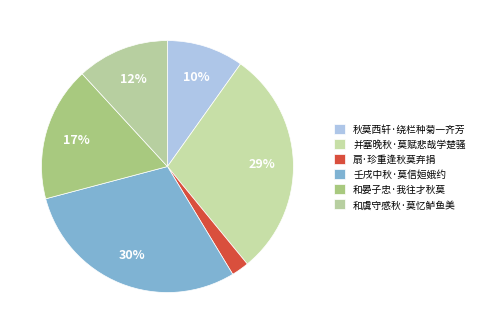

How many segments does this pie chart have?

6